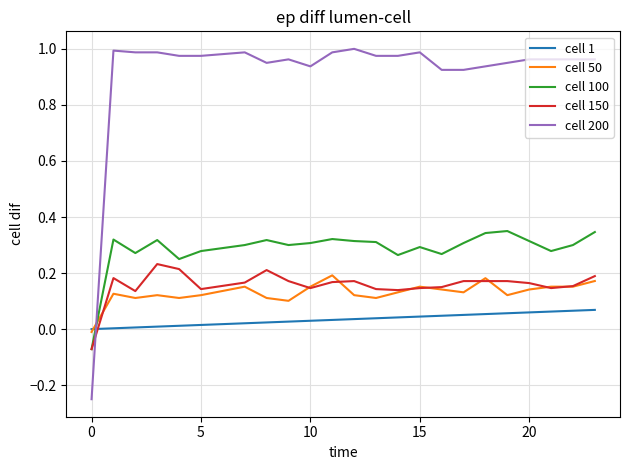

Which series has the largest range (max minus min)?

cell 200